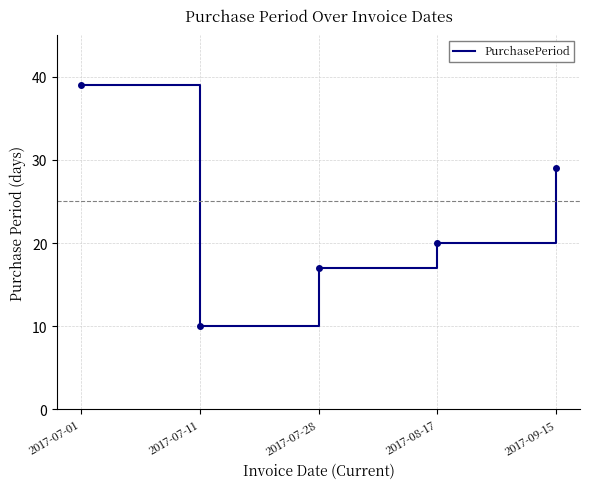

Reading right to left, list all the values displayed in this chart.

29	20	17	10	39